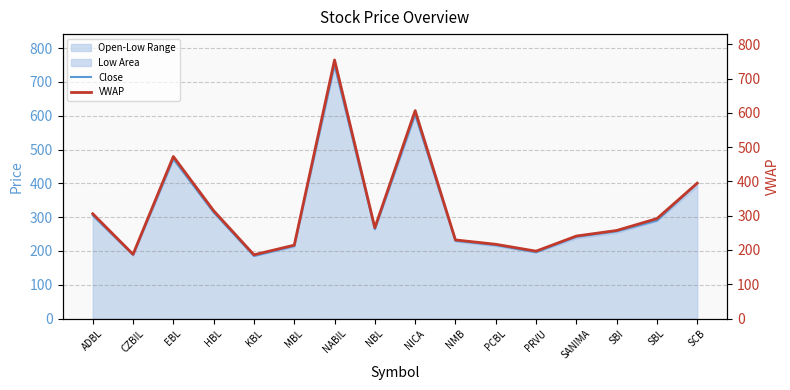

Reading left to right, extract all data points from this chart.

Close: ADBL=305.1	CZBIL=188.6	EBL=471.6	HBL=314.0	KBL=185.0	MBL=214.4	NABIL=749.5	NBL=264.1	NICA=603.1	NMB=230.0	PCBL=217.0	PRVU=196.0	SANIMA=241.6	SBI=257.9	SBL=289.5	SCB=400.0
VWAP: ADBL=305.7	CZBIL=187.4	EBL=472.6	HBL=314.5	KBL=186.0	MBL=214.1	NABIL=754.2	NBL=264.8	NICA=606.3	NMB=229.3	PCBL=216.6	PRVU=196.6	SANIMA=240.6	SBI=256.9	SBL=291.5	SCB=394.9